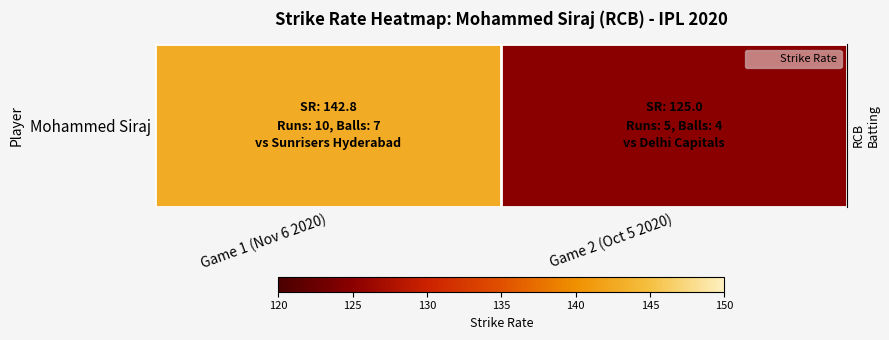

Which has a higher value, Game 1 (Nov 6 2020) or Game 2 (Oct 5 2020)?

Game 1 (Nov 6 2020)